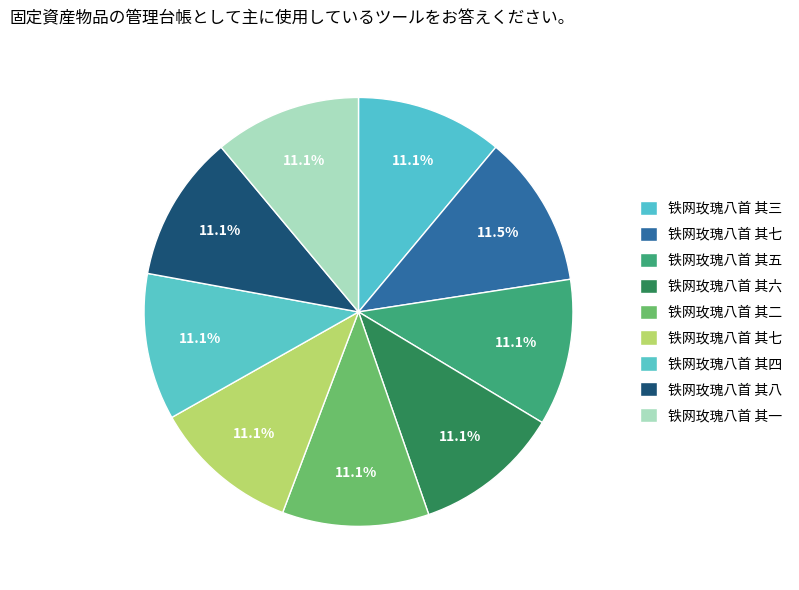

How many segments does this pie chart have?

9